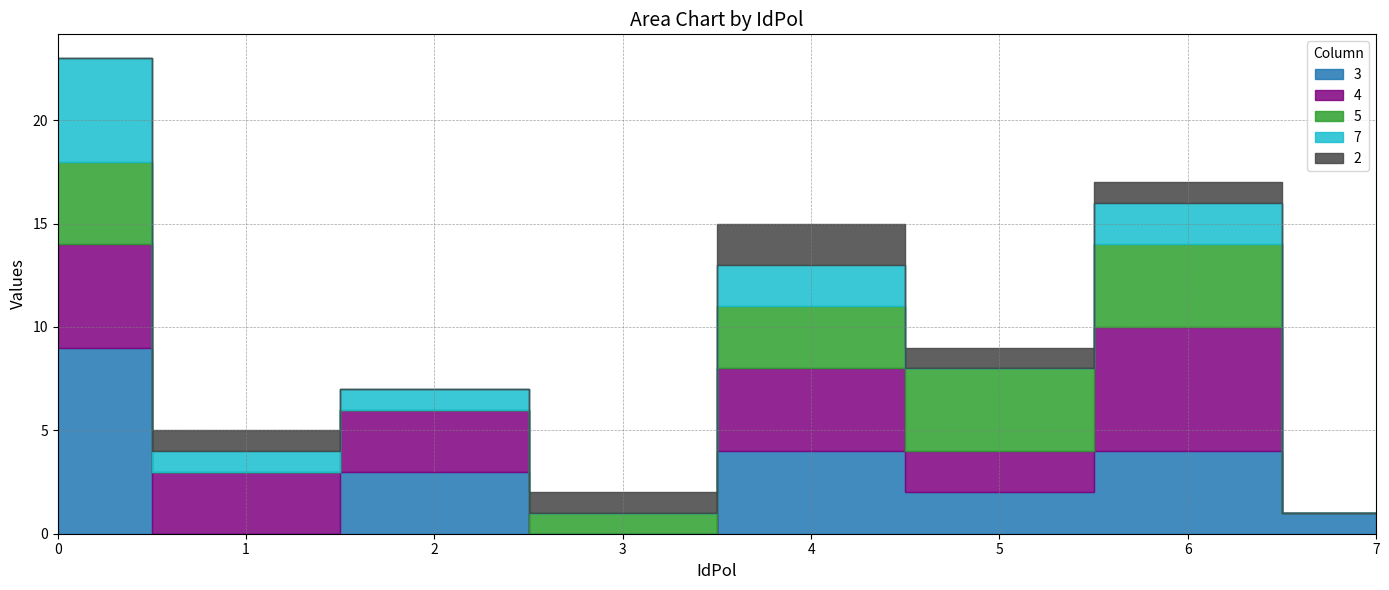

Reading left to right, extract all data points from this chart.

3: 0=9	1=0	2=3	3=0	4=4	5=2	6=4	7=1
4: 0=5	1=3	2=3	3=0	4=4	5=2	6=6	7=0
5: 0=4	1=0	2=0	3=1	4=3	5=4	6=4	7=0
7: 0=5	1=1	2=1	3=0	4=2	5=0	6=2	7=0
2: 0=0	1=1	2=0	3=1	4=2	5=1	6=1	7=0